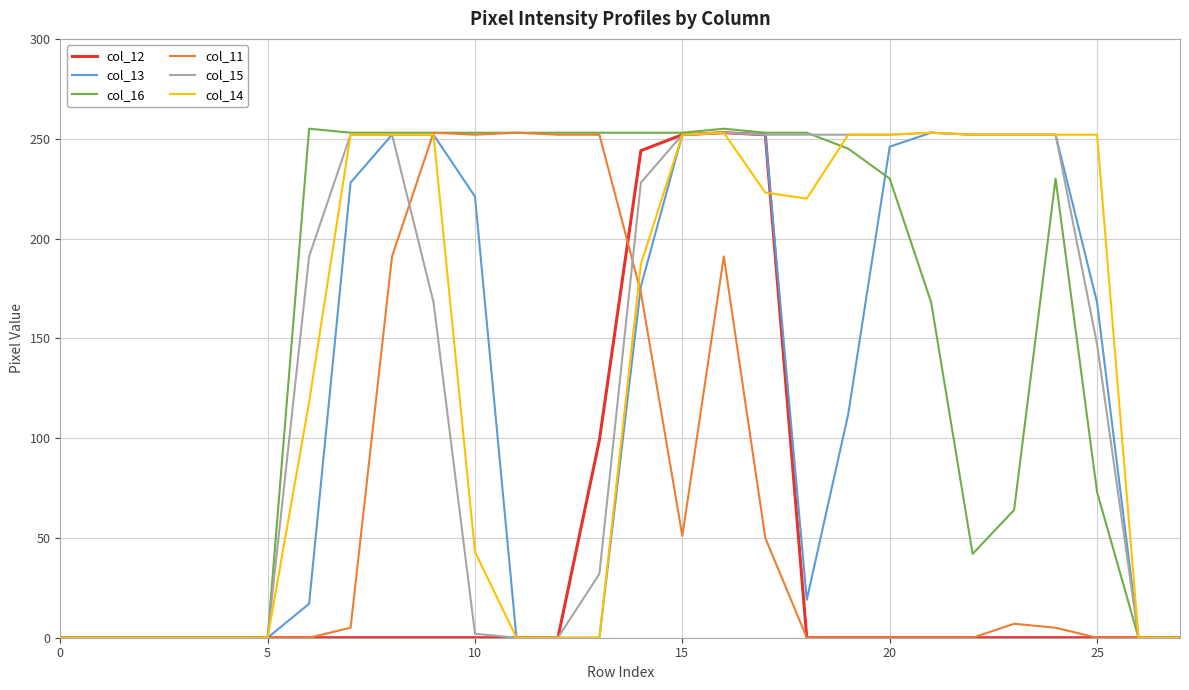

What is the difference between the maximum and minimum values in the col_14 series?

253